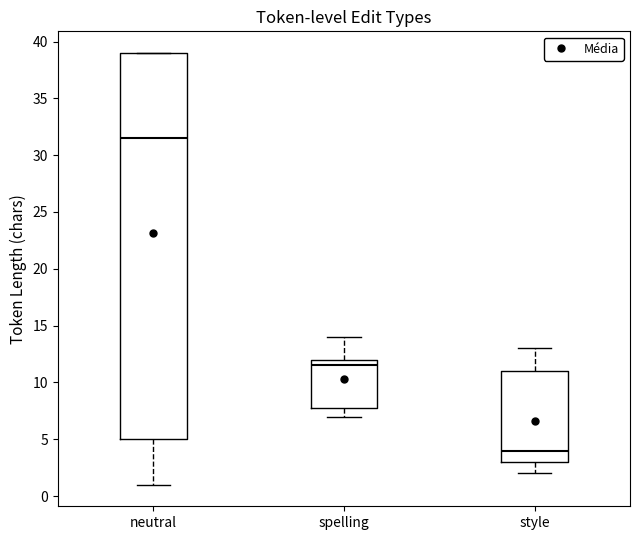

Which box's median line is the lowest?

style